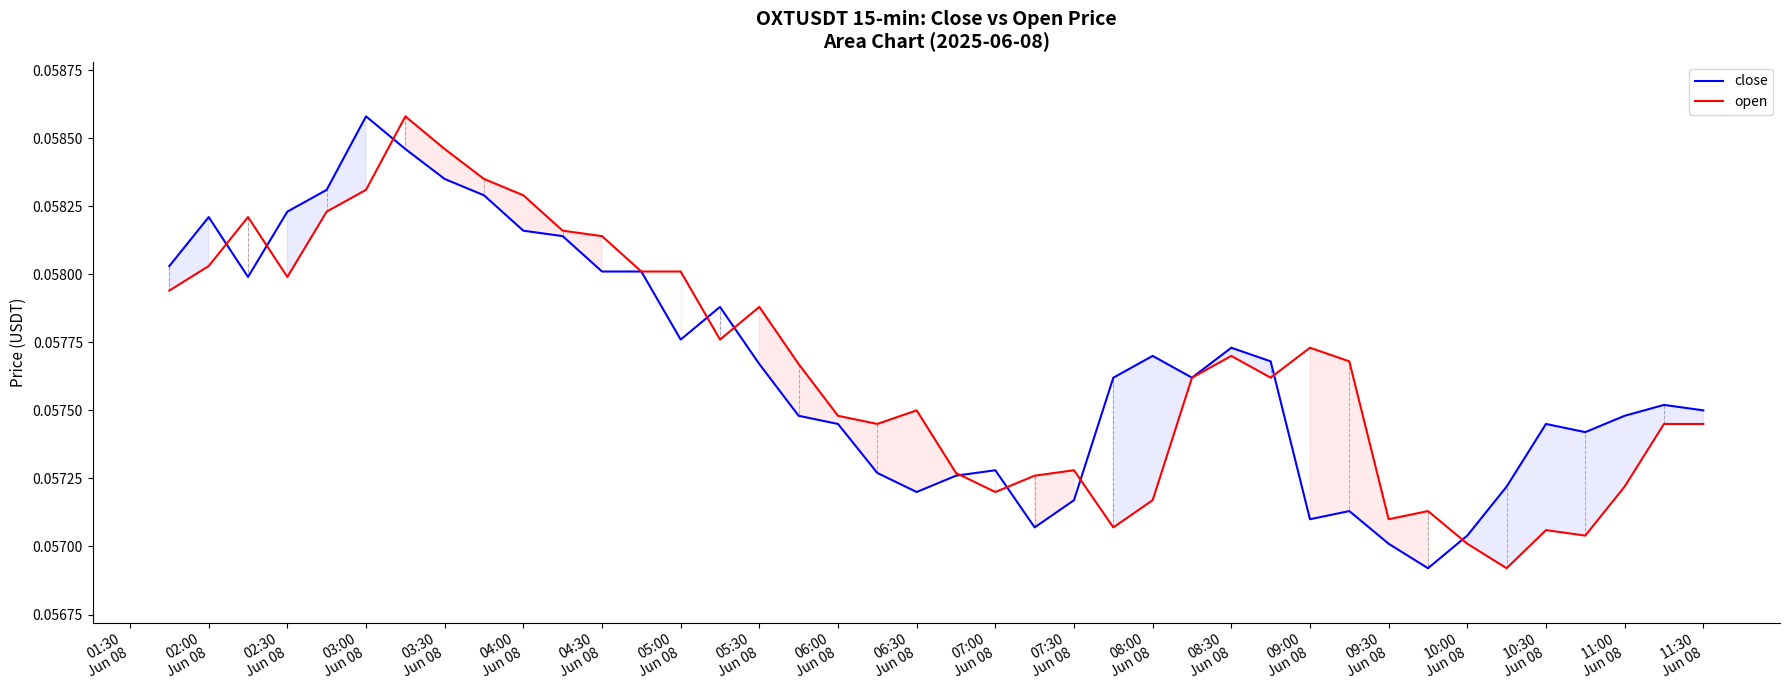

Reading right to left, what are all the values shown in this chart?

close: 0.1	0.1	0.1	0.1	0.1	0.1	0.1	0.1	0.1	0.1	0.1	0.1	0.1	0.1	0.1	0.1	0.1	0.1	0.1	0.1	0.1	0.1	0.1	0.1	0.1	0.1	0.1	0.1	0.1	0.1	0.1	0.1	0.1	0.1	0.1	0.1	0.1	0.1	0.1	0.1
open: 0.1	0.1	0.1	0.1	0.1	0.1	0.1	0.1	0.1	0.1	0.1	0.1	0.1	0.1	0.1	0.1	0.1	0.1	0.1	0.1	0.1	0.1	0.1	0.1	0.1	0.1	0.1	0.1	0.1	0.1	0.1	0.1	0.1	0.1	0.1	0.1	0.1	0.1	0.1	0.1